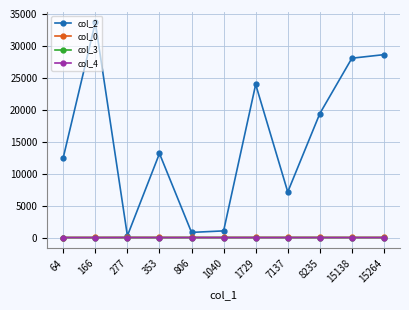

What are all the series names shown in the legend?

col_2, col_0, col_3, col_4